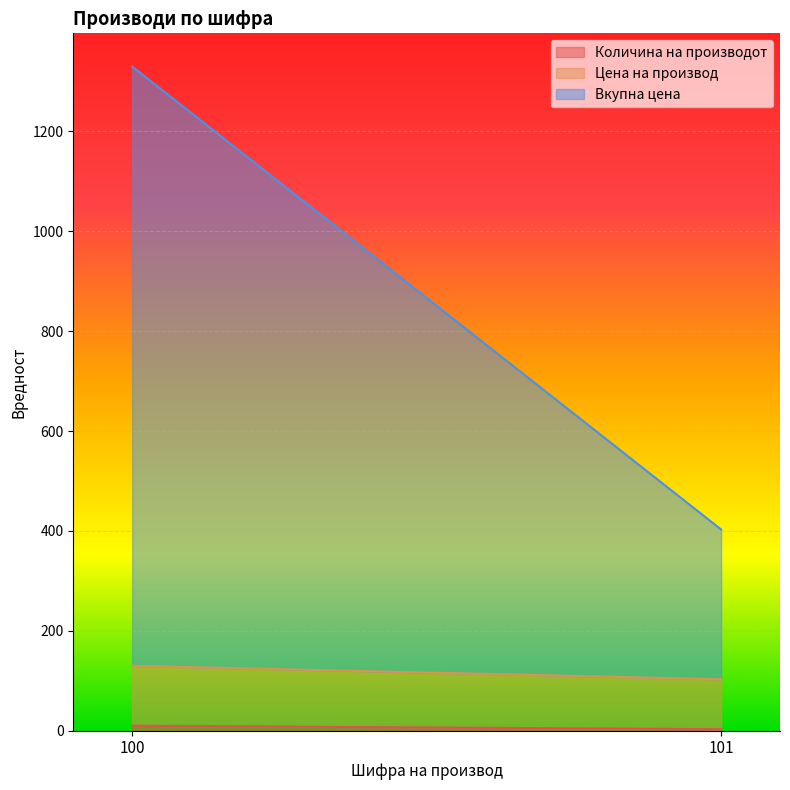

What is the difference between the maximum and minimum values in the Вкупна цена series?

900